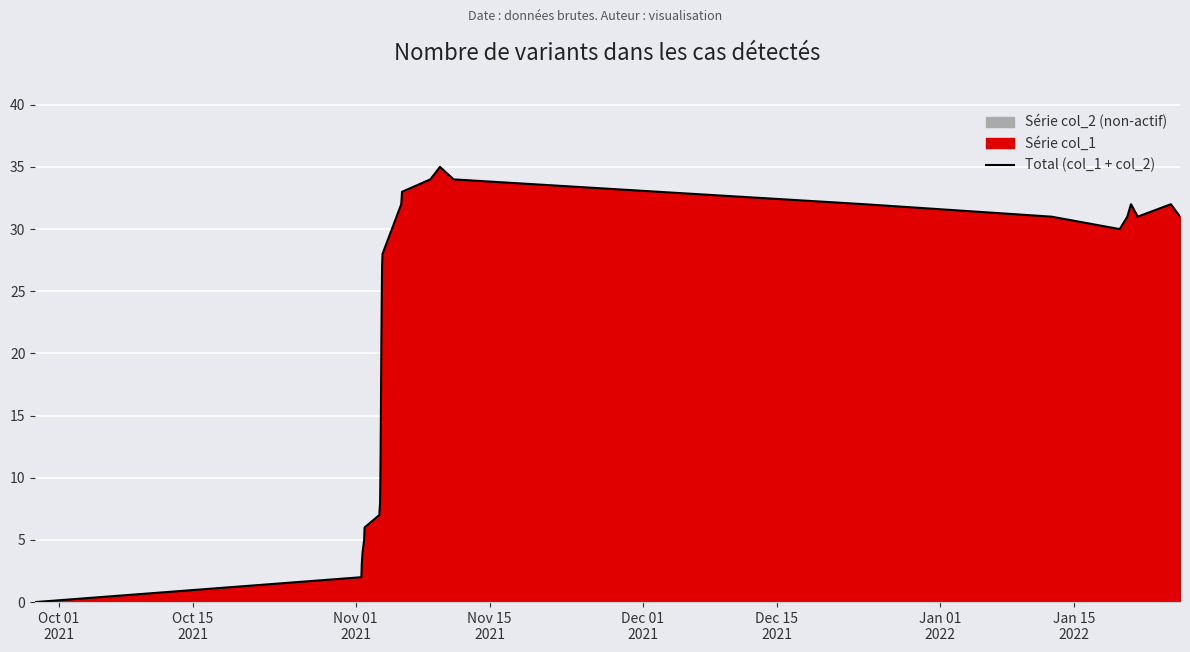

How many data points are less than 30?

14